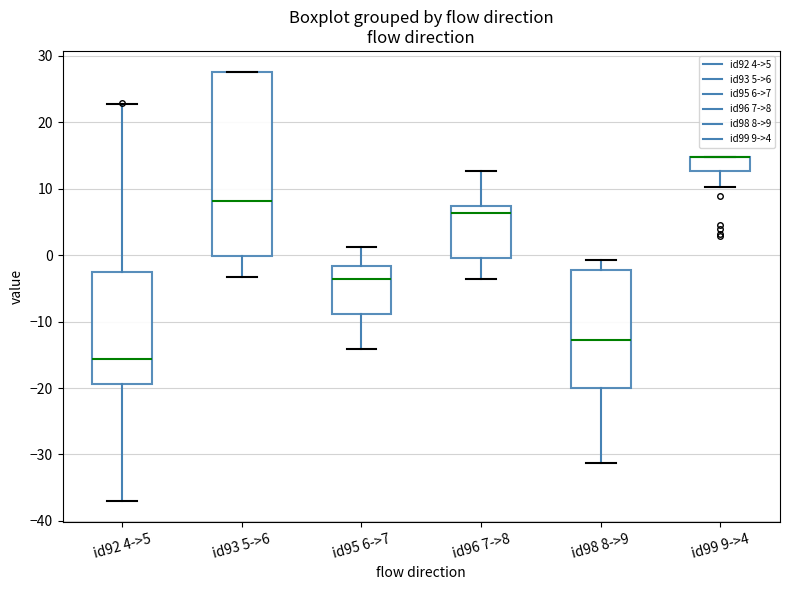

Reading left to right, transcribe this box plot: for each box, give where its median line is, the range the box spans, and where its two whiskers end, as read against the y-axis. The values are not printed on the chart, so give them approximately, as read against the axis.

id92 4->5: median -16, box -19 to -3, whiskers -37 to 23
id93 5->6: median 8, box 0 to 28, whiskers -3 to 28
id95 6->7: median -4, box -9 to -2, whiskers -14 to 1
id96 7->8: median 6, box 0 to 7, whiskers -4 to 13
id98 8->9: median -13, box -20 to -2, whiskers -31 to -1
id99 9->4: median 15 (drawn on the box's upper edge), box 13 to 15, whiskers 10 to 15